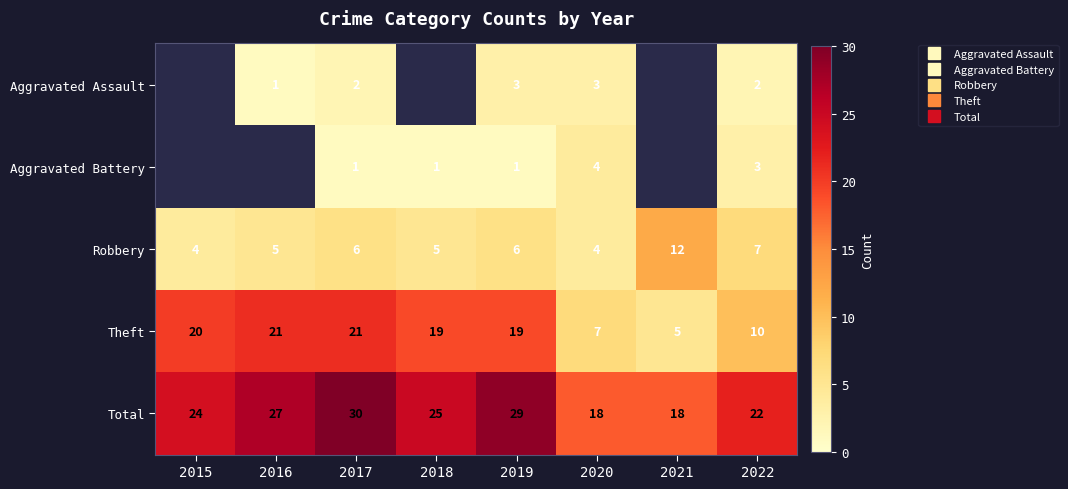

True or false: Aggravated Battery has a value of 4.8 at 2022.

False